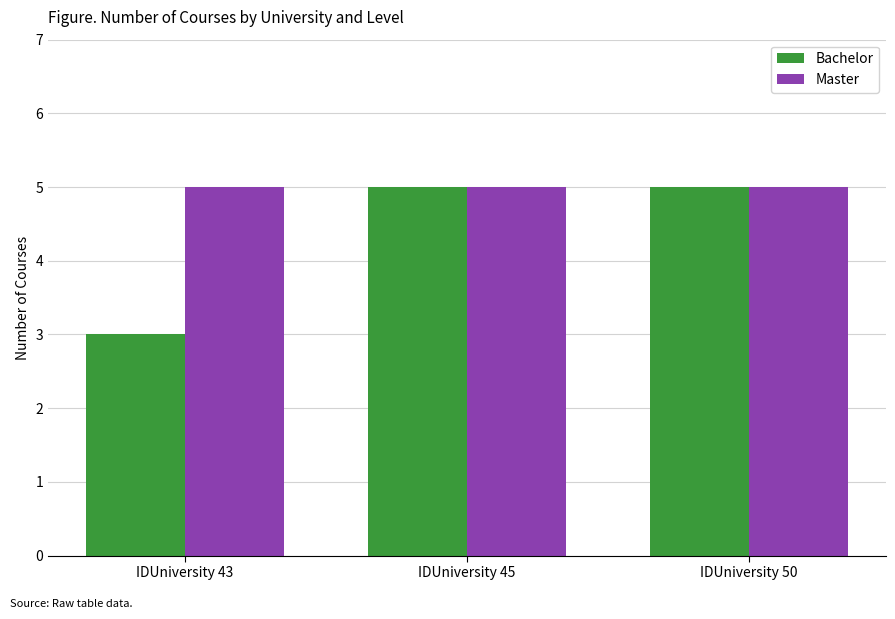

List the series in order of their overall mean, highest first.

Master, Bachelor